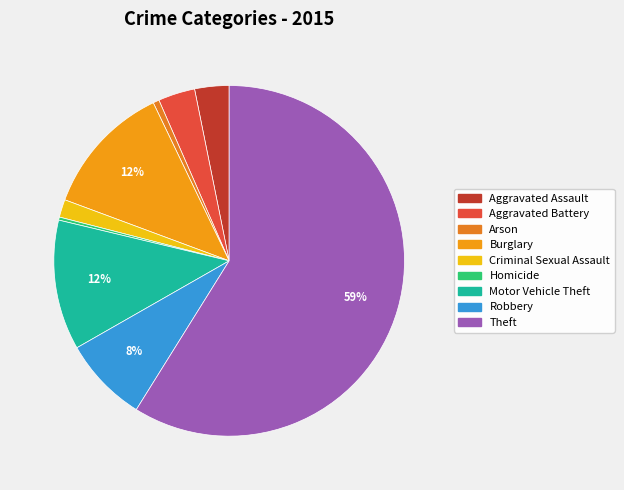

To the nearest percent, what is the average slice percentage?

11%